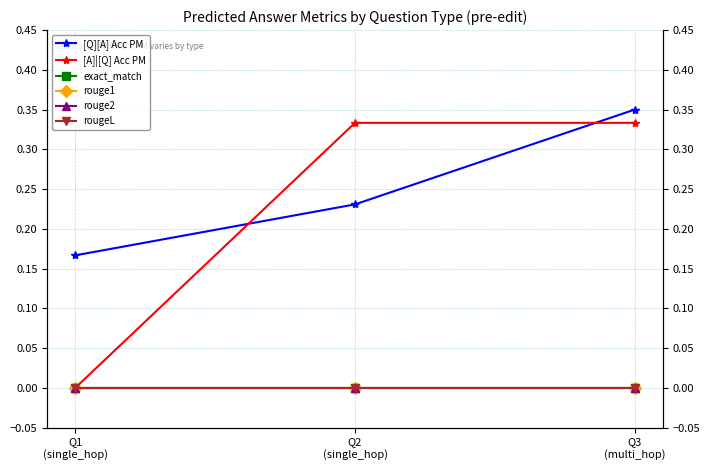

Reading left to right, what are all the values shown in this chart?

[Q][A] Acc PM: 0.2	0.2	0.3
[A]|[Q] Acc PM: 0.0	0.3	0.3
exact_match: 0.0	0.0	0.0
rouge1: 0.0	0.0	0.0
rouge2: 0.0	0.0	0.0
rougeL: 0.0	0.0	0.0